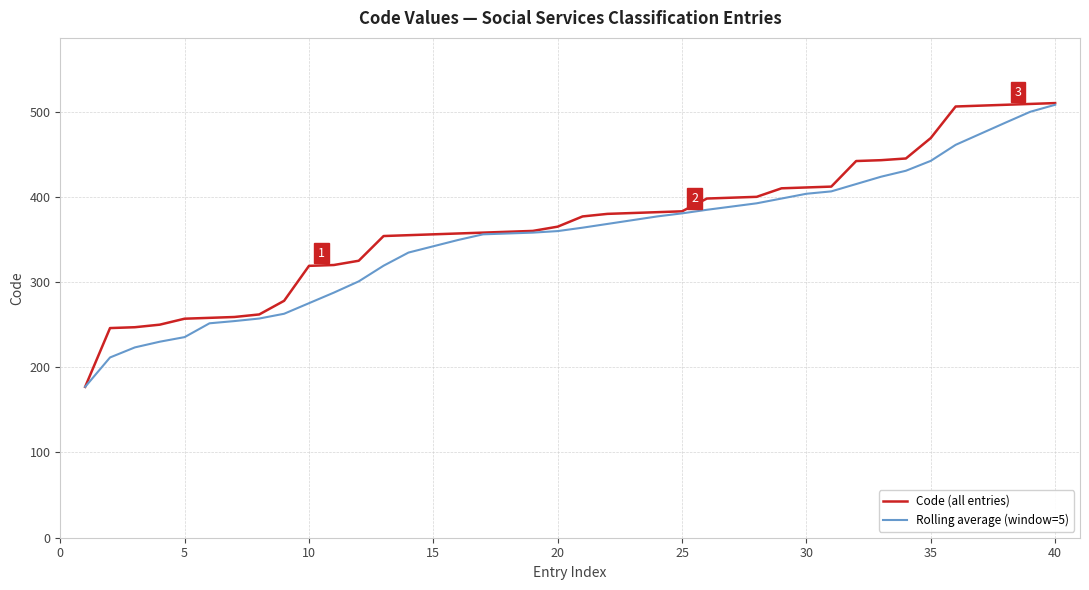

What is the smallest value displayed?

177.0